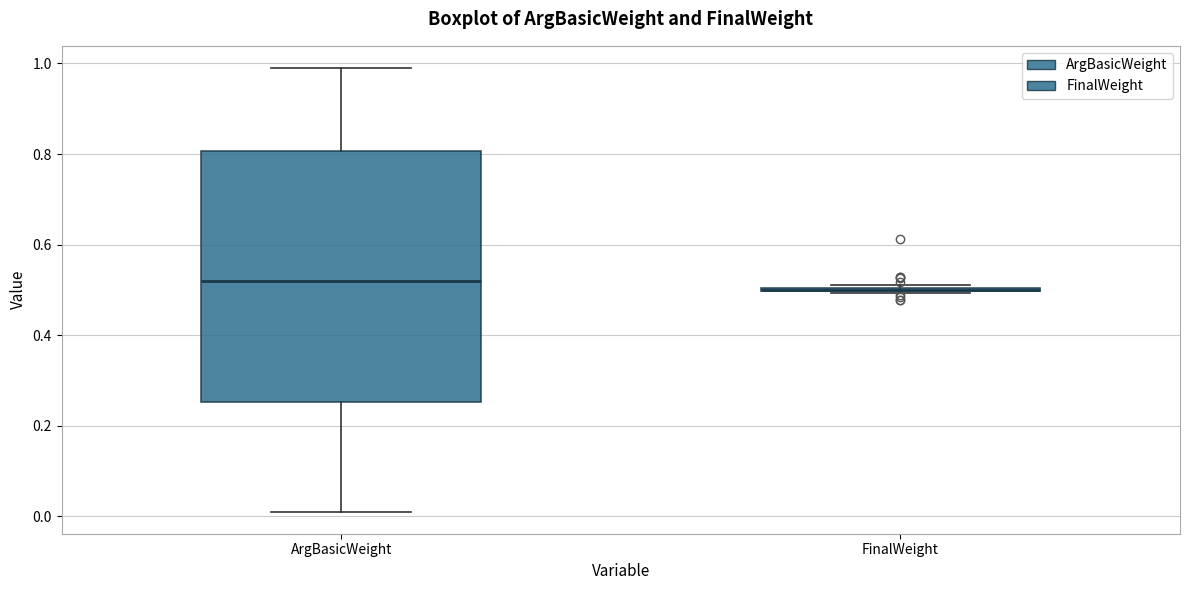

Reading left to right, read every box against the y-axis: the position of its median line, the range the box covers, and the ends of its whiskers. The values are not printed on the chart, so give them approximately, as read against the axis.

ArgBasicWeight: median 0.52, box 0.26 to 0.80, whiskers 0.02 to 1.00
FinalWeight: box collapsed to a line at 0.50, whiskers 0.50 to 0.52